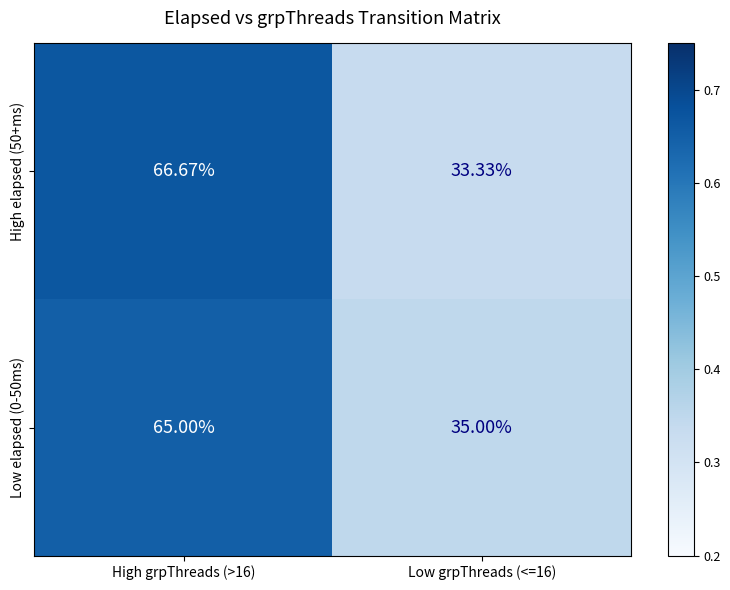

Is the value of Low elapsed (0-50ms) at Low grpThreads (<=16) greater than the value of High elapsed (50+ms) at High grpThreads (>16)?

No